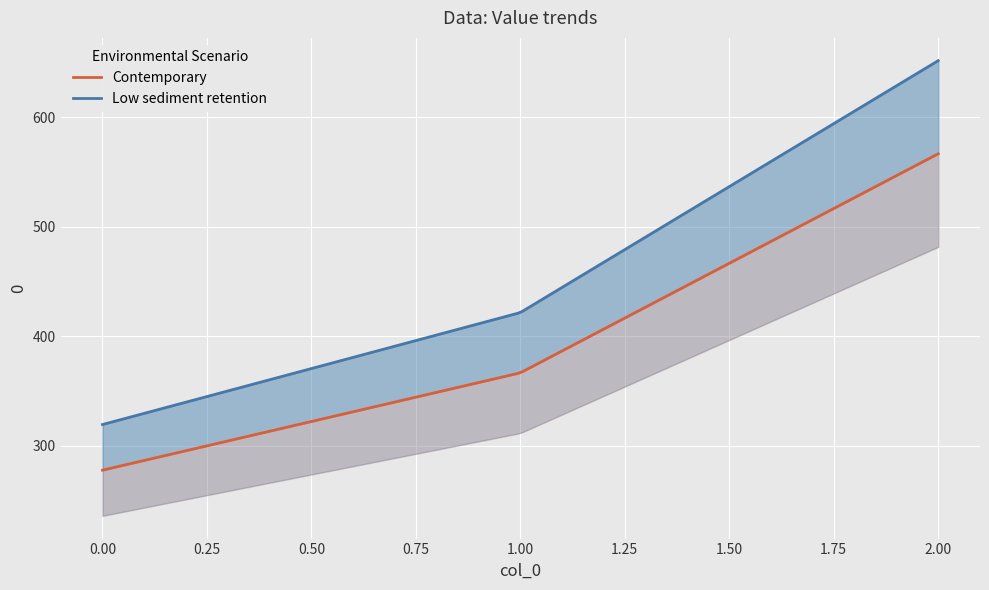

How many categories are shown in the chart?

3